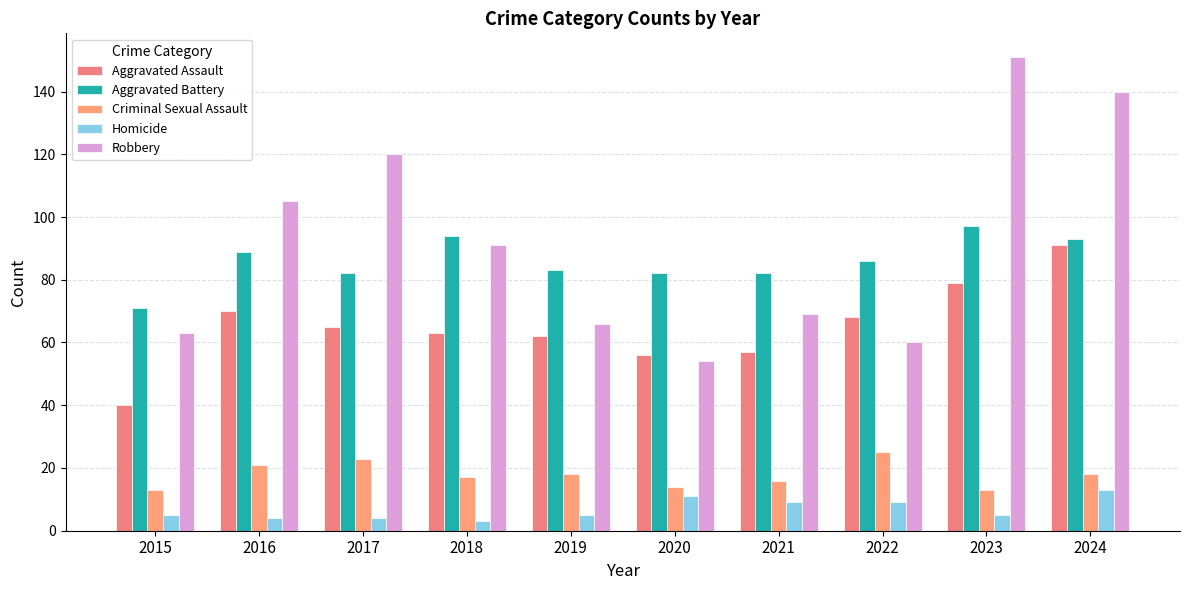

Which category has the highest value in the Homicide series?

2024